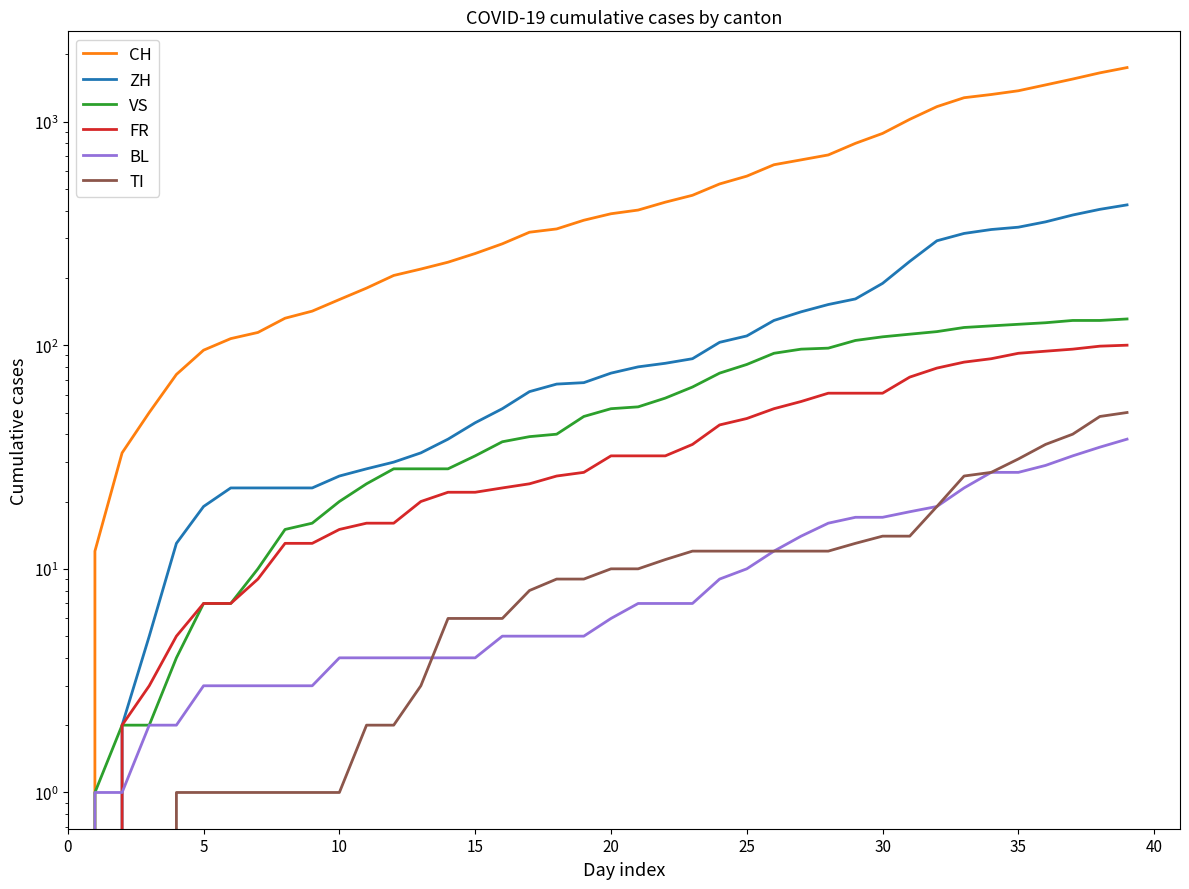

True or false: TI and VS intersect in this chart.

False